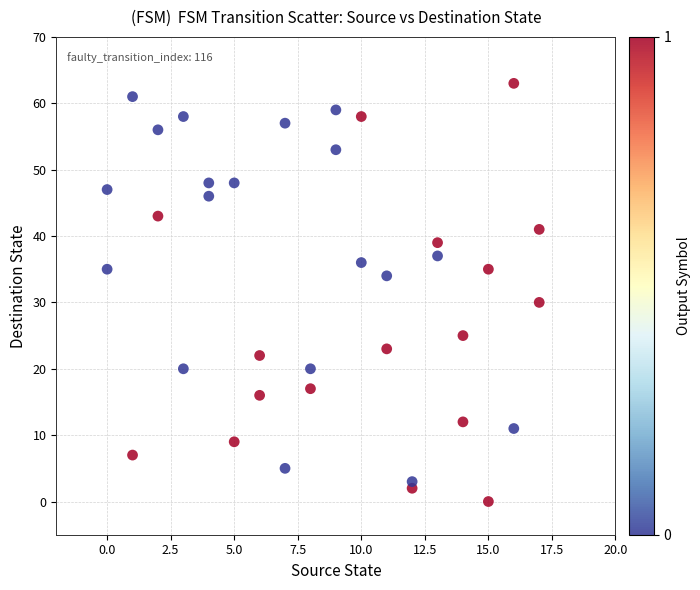

What is the range of X values (max minus min)?

17